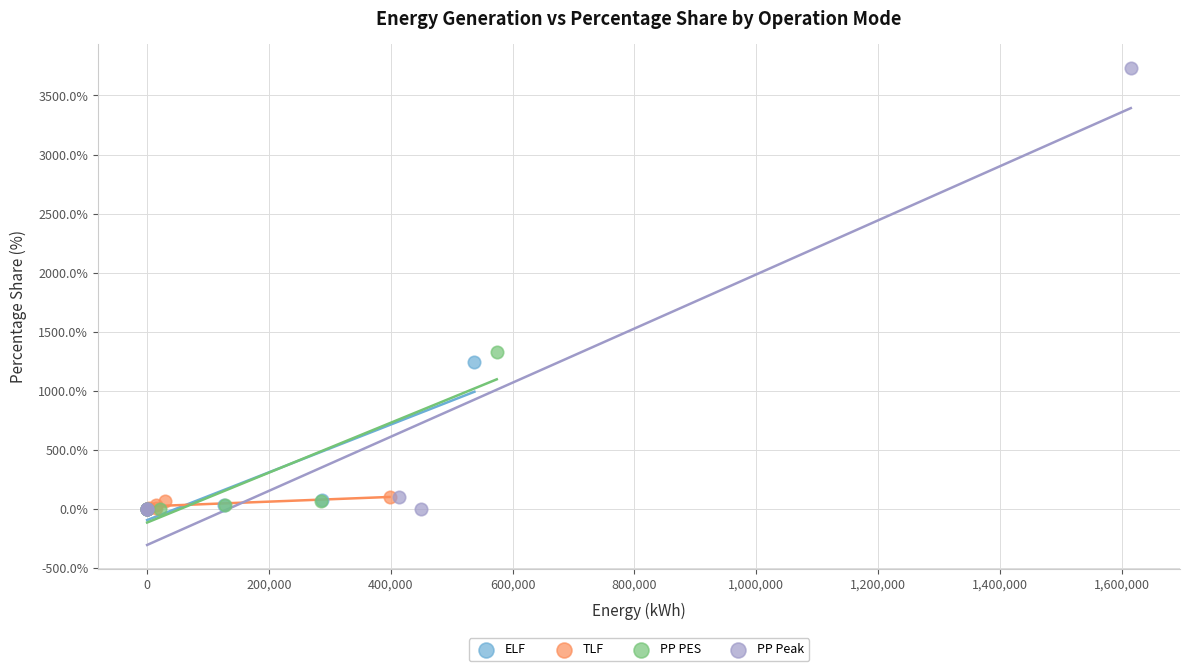

Which series reaches the maximum Y coordinate?

PP Peak